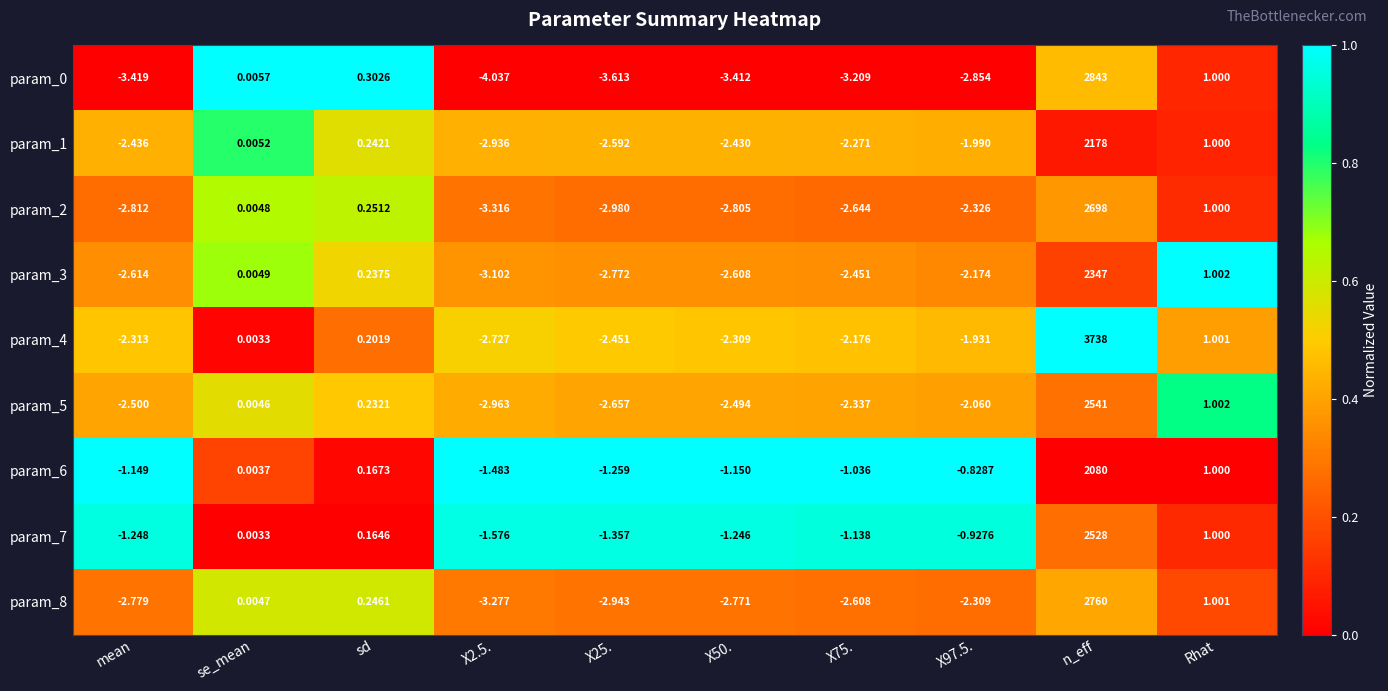

Where does the param_0 series first go above -2?

se_mean